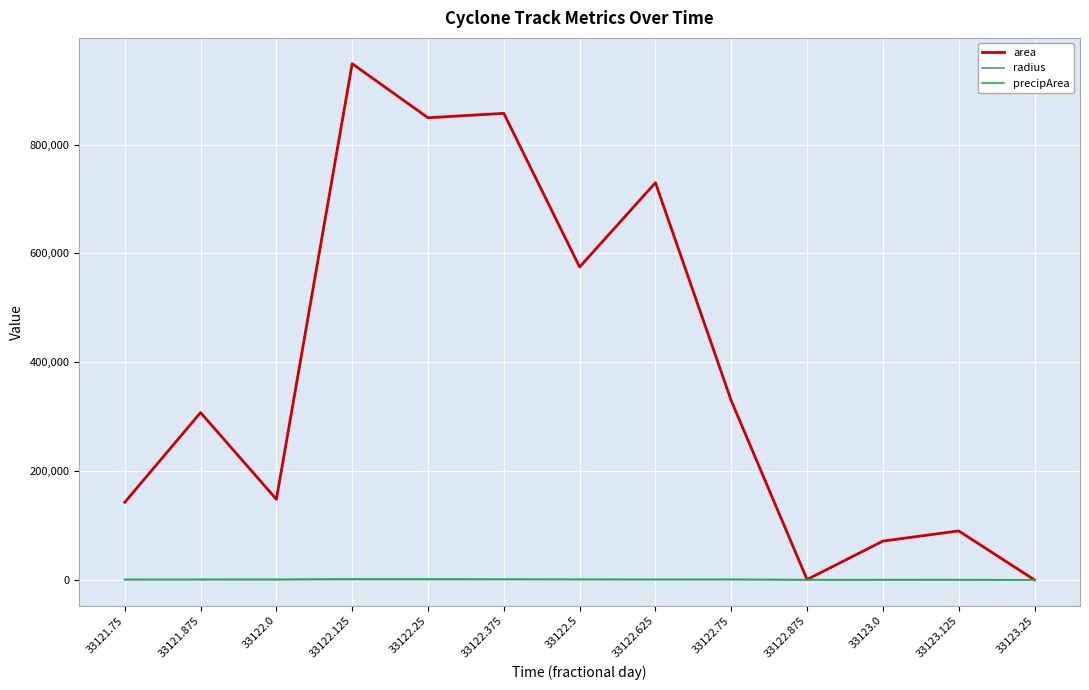

What is the highest value of the area series?

948750.0